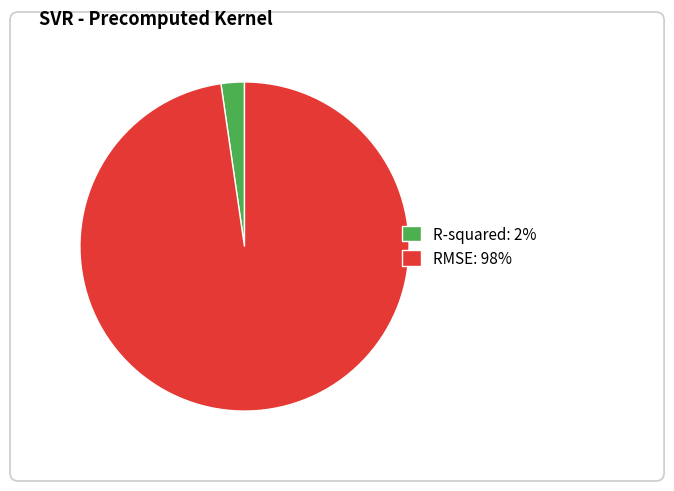

What percentage is the RMSE slice, to the nearest percent?

98%